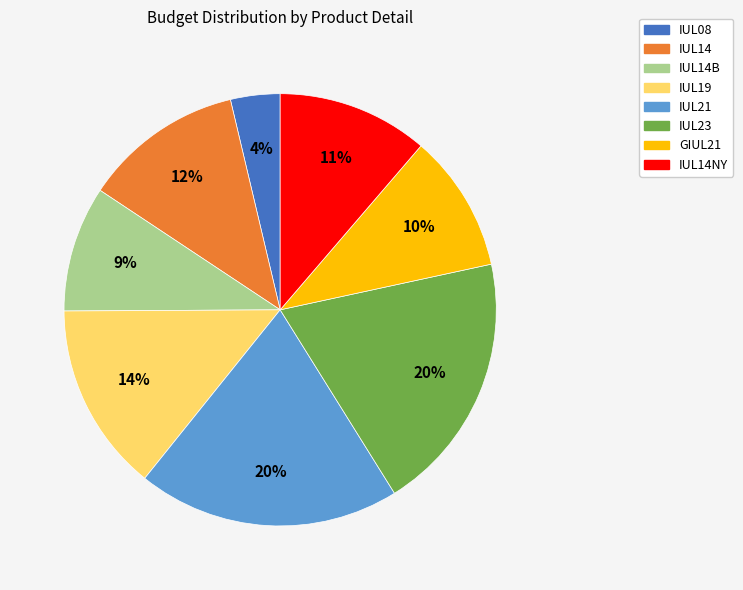

Is there any slice that represents more than half of the pie?

No